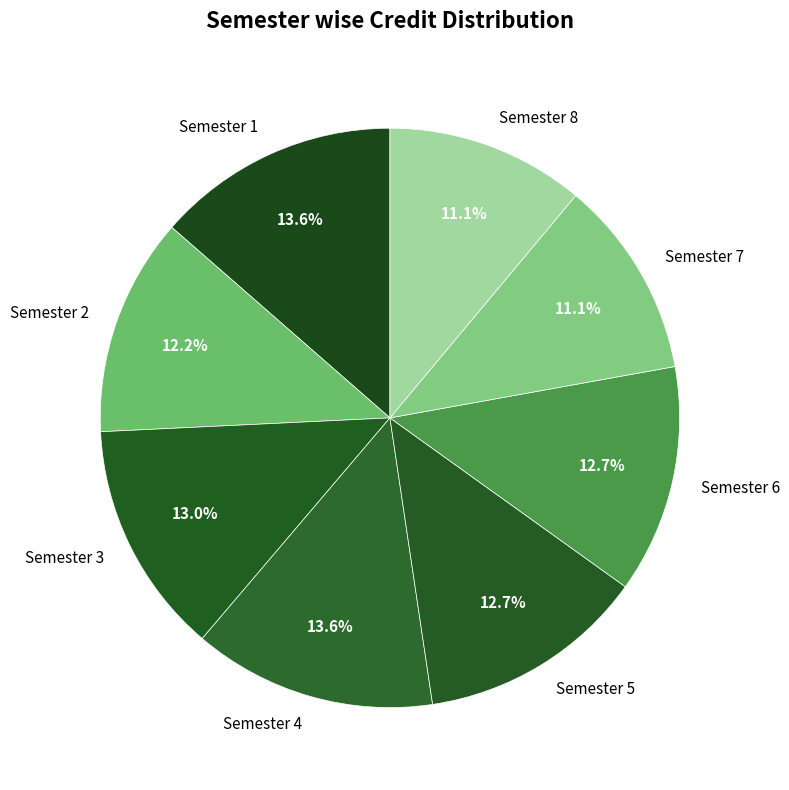

Approximately how many times larger is the value at Semester 5 compared to Semester 4?

0.9